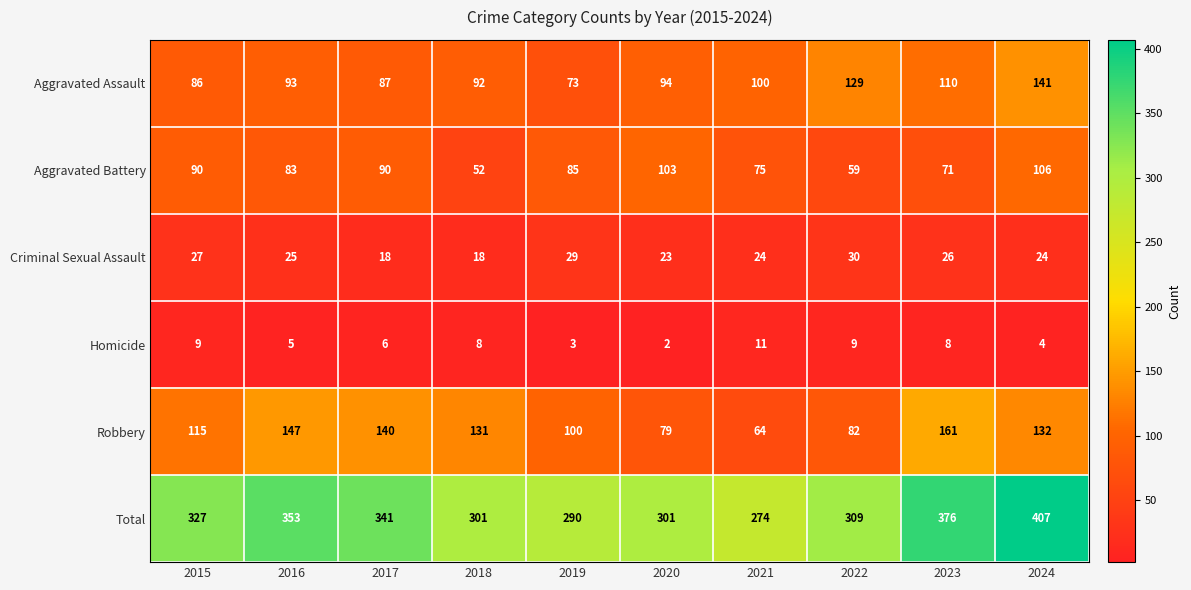

What is the smallest value displayed?

2